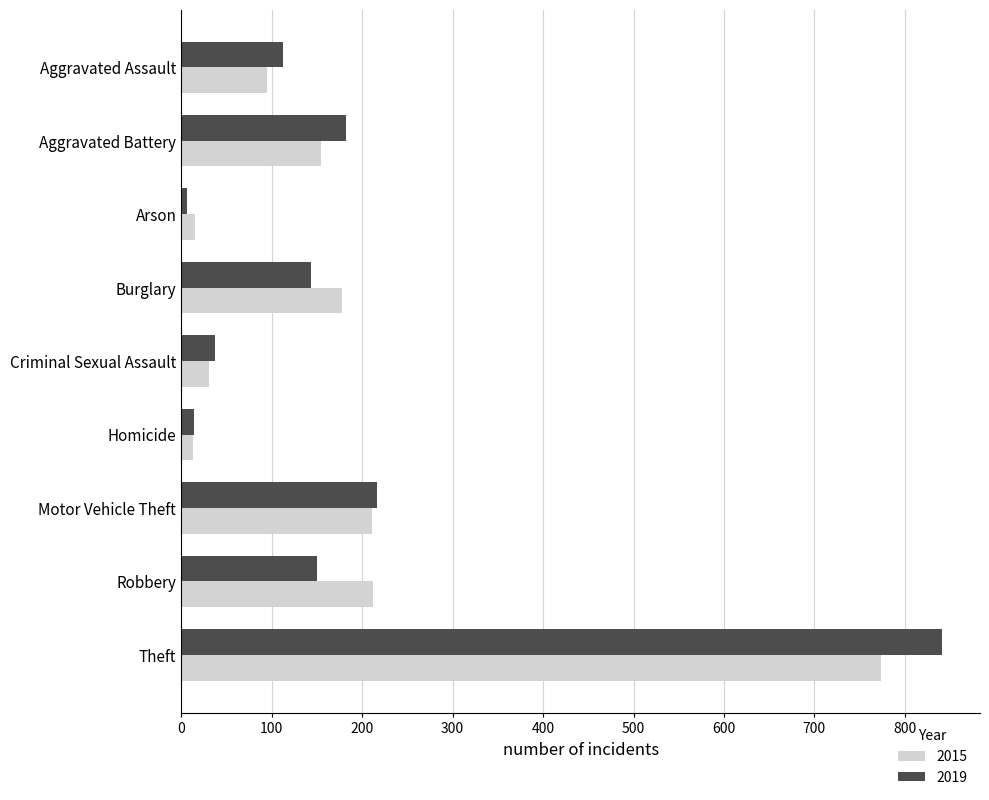

Is it true that 2019 equals 6 at Arson?

True